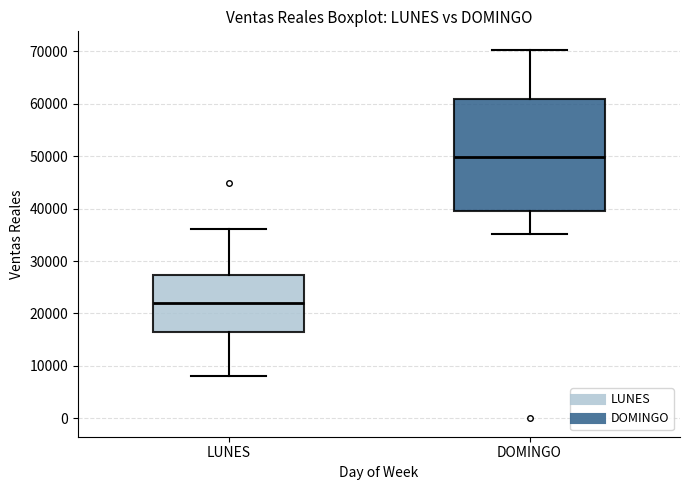

Reading left to right, read every box against the y-axis: the position of its median line, the range the box covers, and the ends of its whiskers. The values are not printed on the chart, so give them approximately, as read against the axis.

LUNES: median 22000, box 17000 to 27000, whiskers 8000 to 36000
DOMINGO: median 50000, box 40000 to 61000, whiskers 35000 to 70000